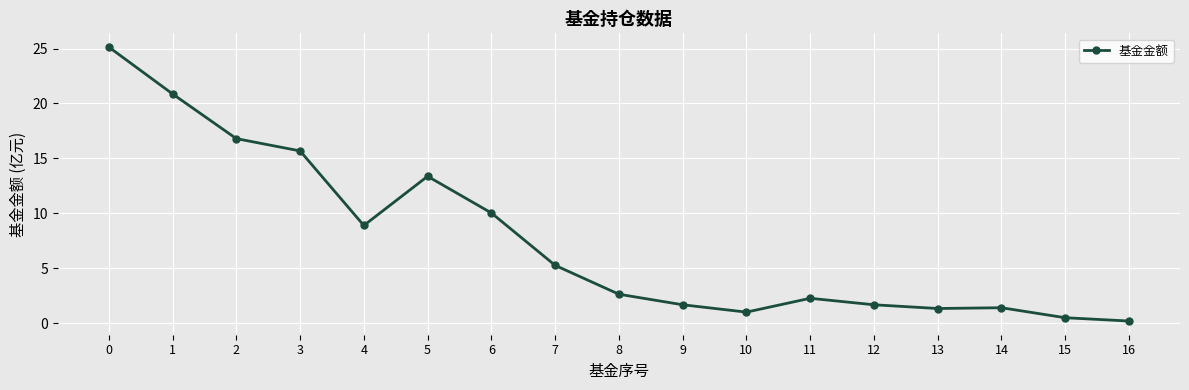

What is the value of the 9th point from the left?

2.6